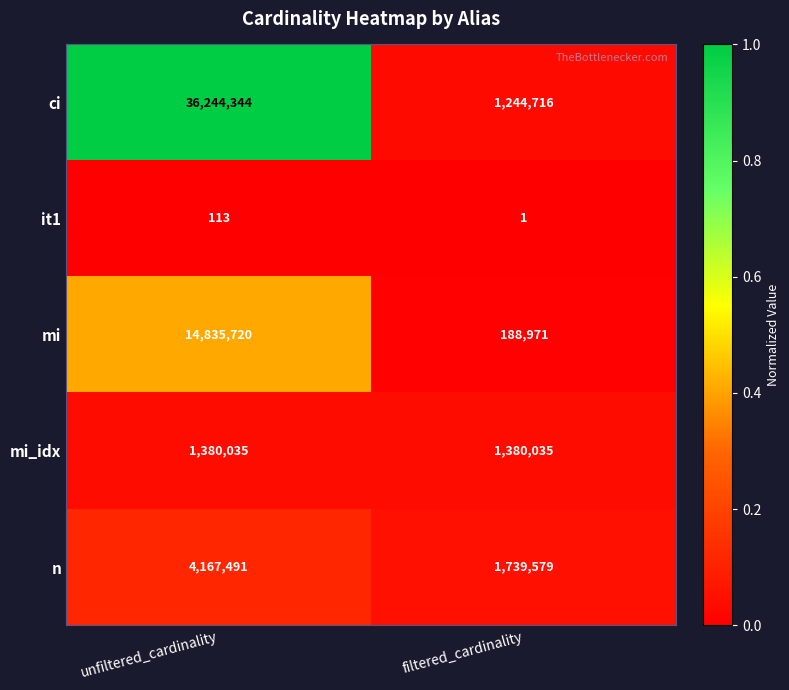

Reading left to right, transcribe all the data shown in this chart.

ci: 36244344	1244716
it1: 113	1
mi: 14835720	188971
mi_idx: 1380035	1380035
n: 4167491	1739579